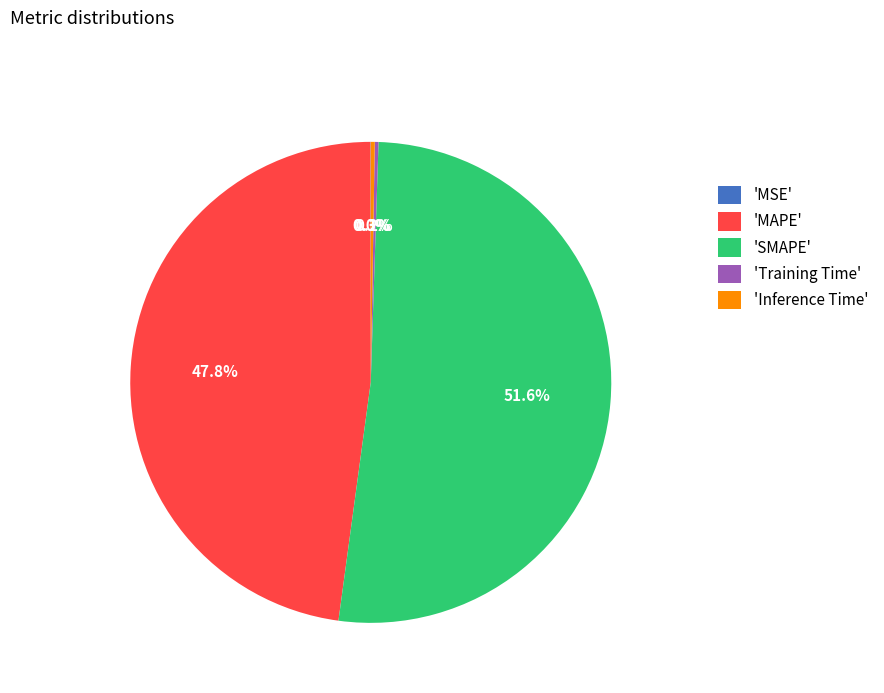

Which slice is the largest?

'SMAPE'